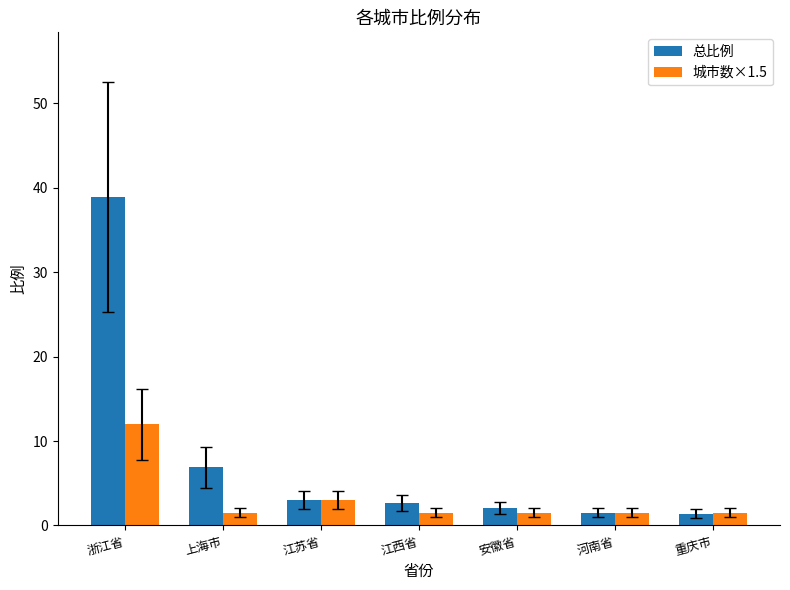

What value does the 城市数×1.5 series have at 浙江省?

12.0